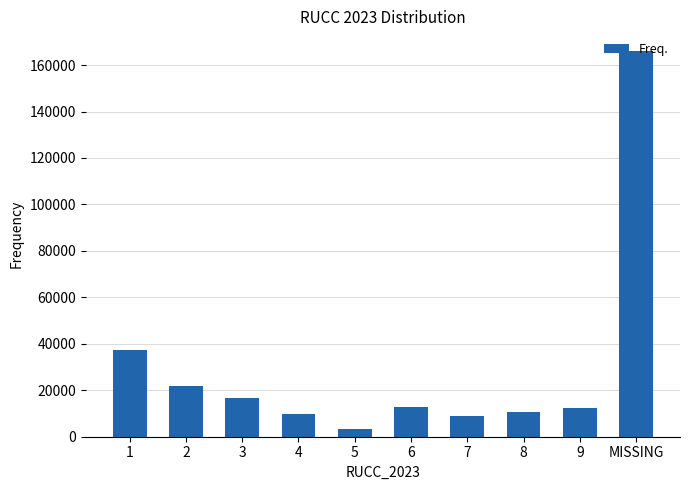

What is the greatest value displayed?

166204